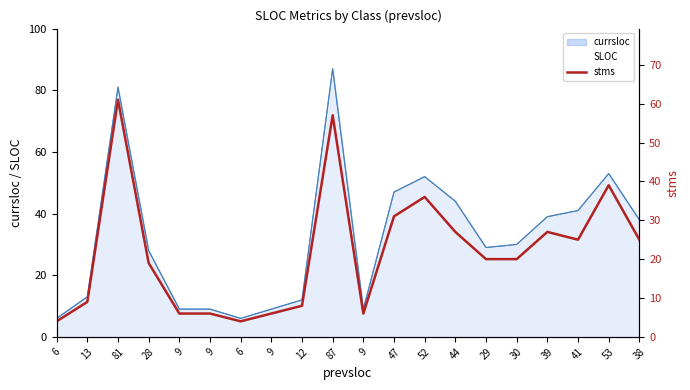

Approximately how many times larger is the value at 6 compared to 9?

0.7